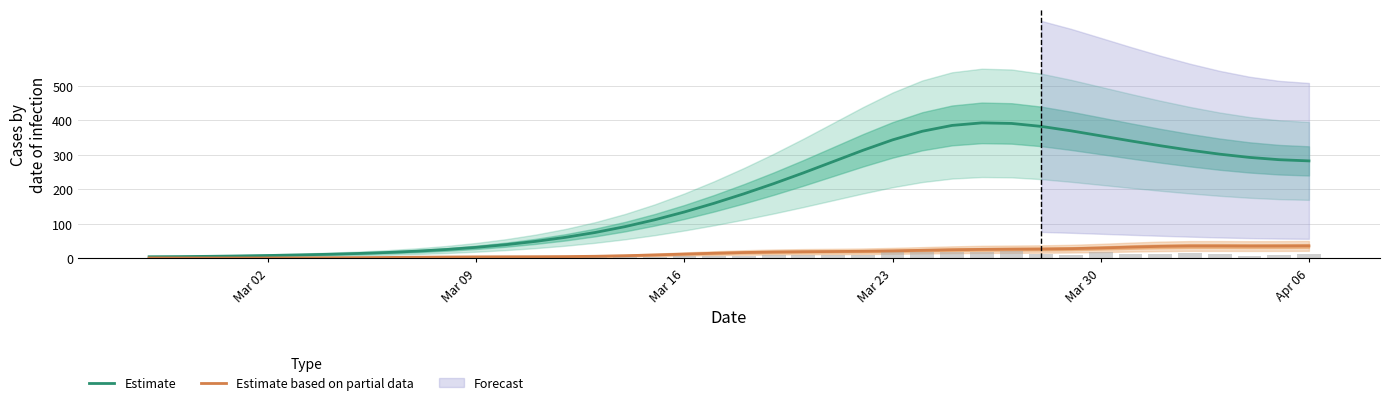

What is the average value of the Estimate based on partial data series?

15.8